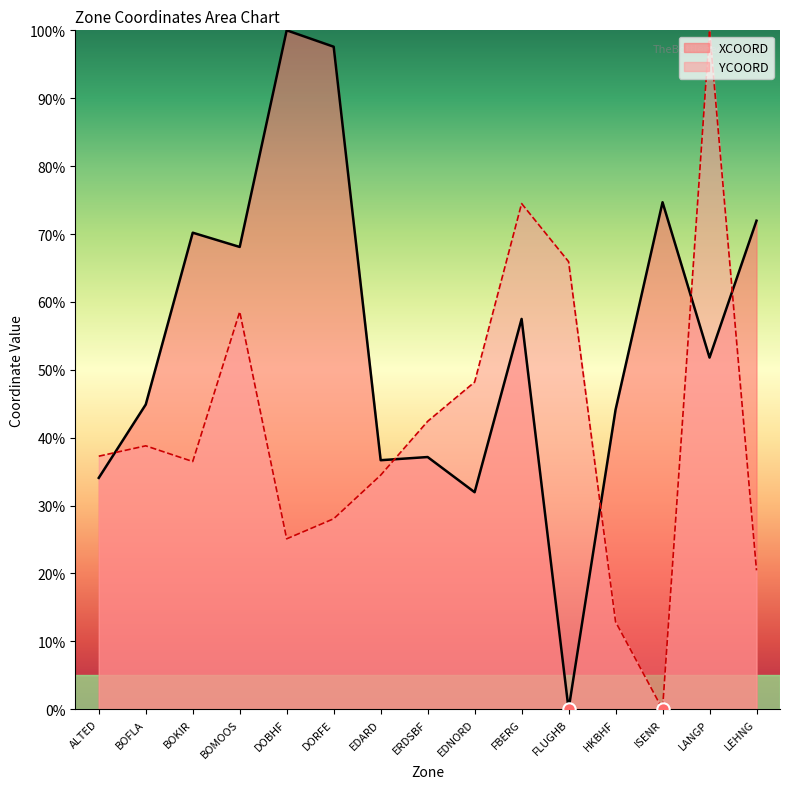

Which series reaches the minimum Y coordinate?

XCOORD